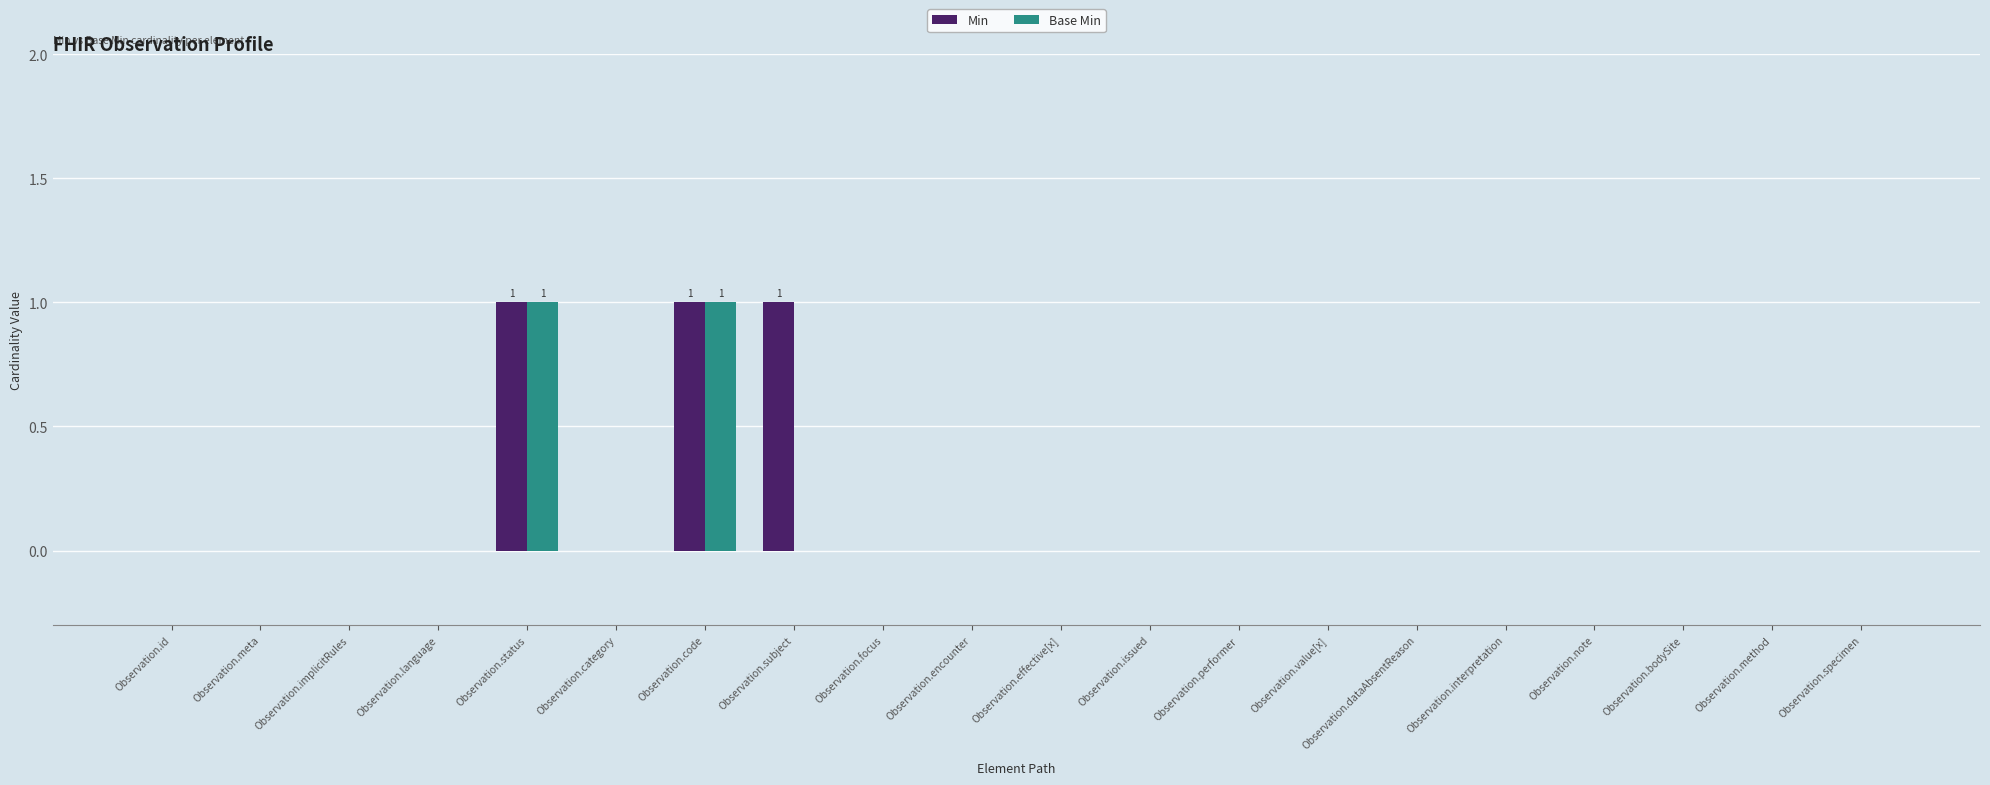

Which series has the largest total across all categories?

Min